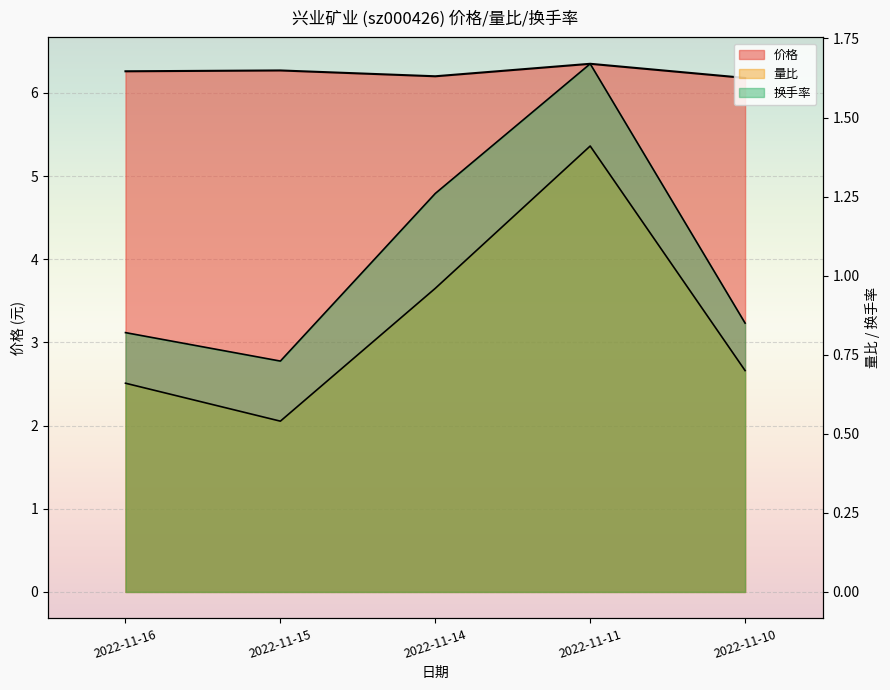

True or false: 换手率 has more than 2 points higher than both neighbors.

False